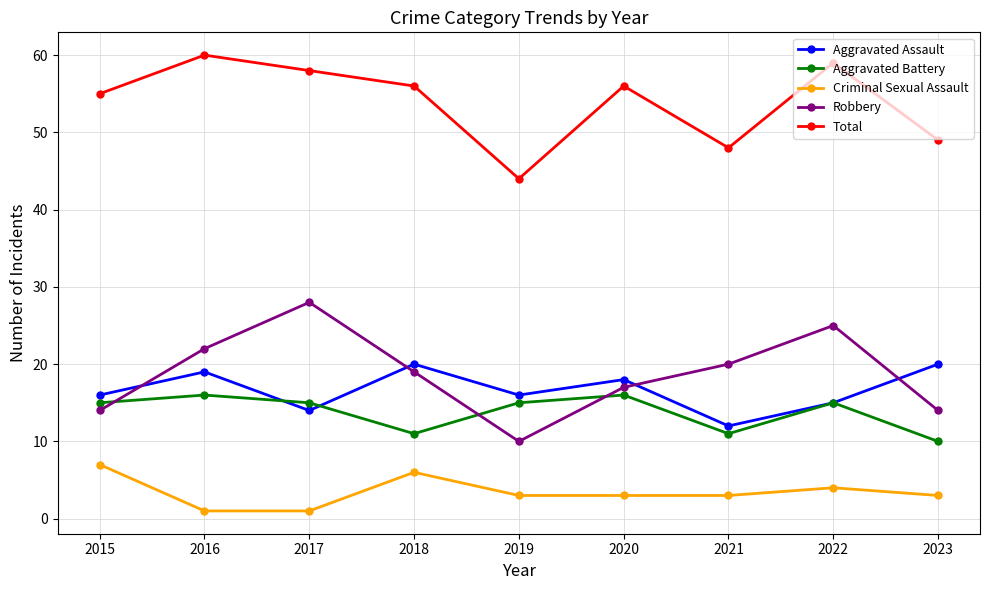

Is the value of Robbery at 2021 greater than the value of Criminal Sexual Assault at 2017?

Yes